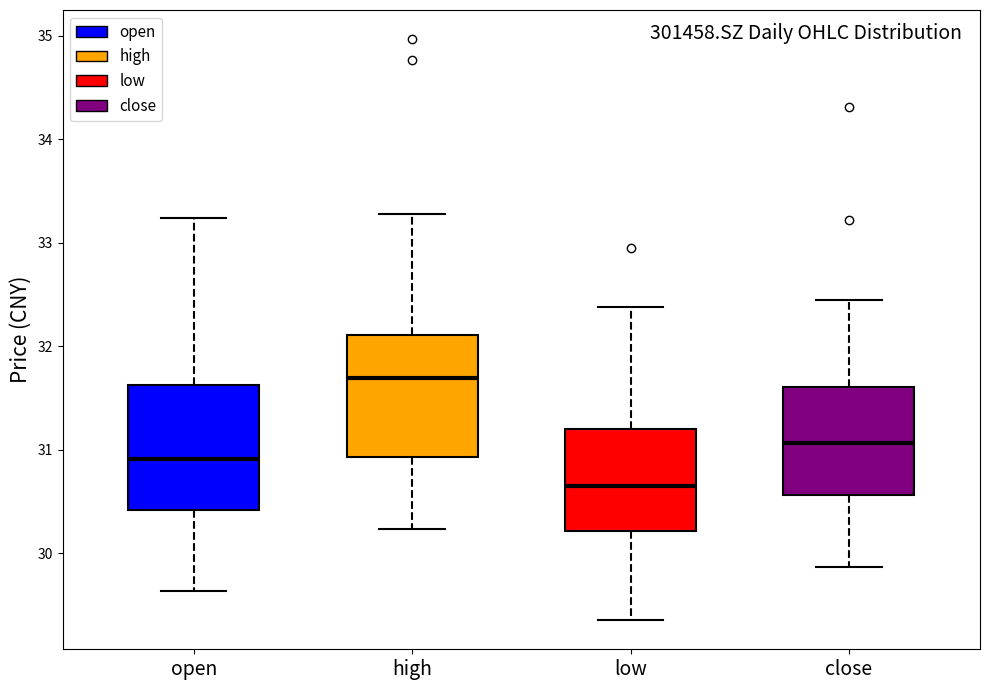

Where is the lower edge of the box for open on the y-axis? The values are not printed on the chart, so give them approximately, as read against the axis.

30.4